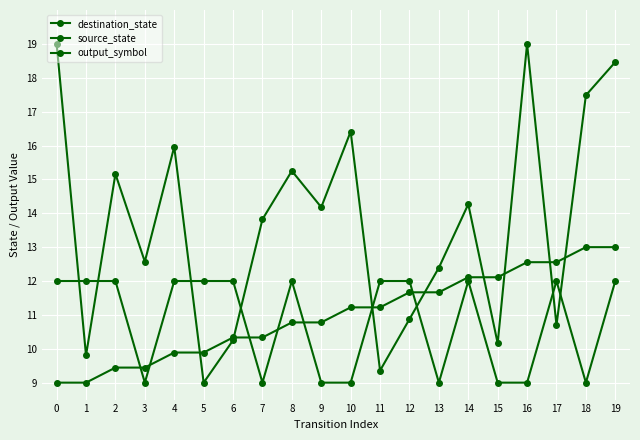

How many lines are shown in the chart?

3